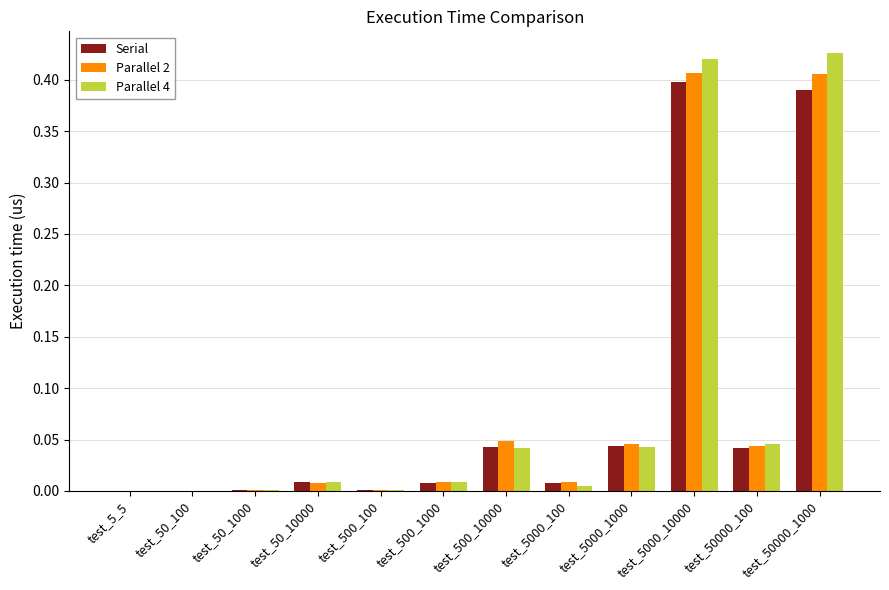

What is the average value of the Parallel 4 series?

0.1